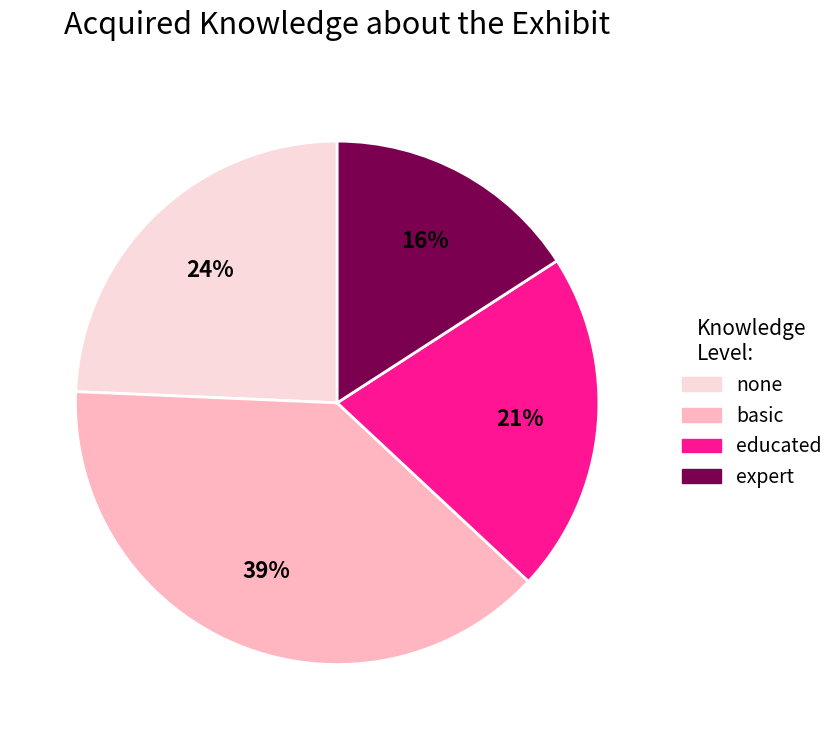

True or false: expert accounts for 22% of the total.

False